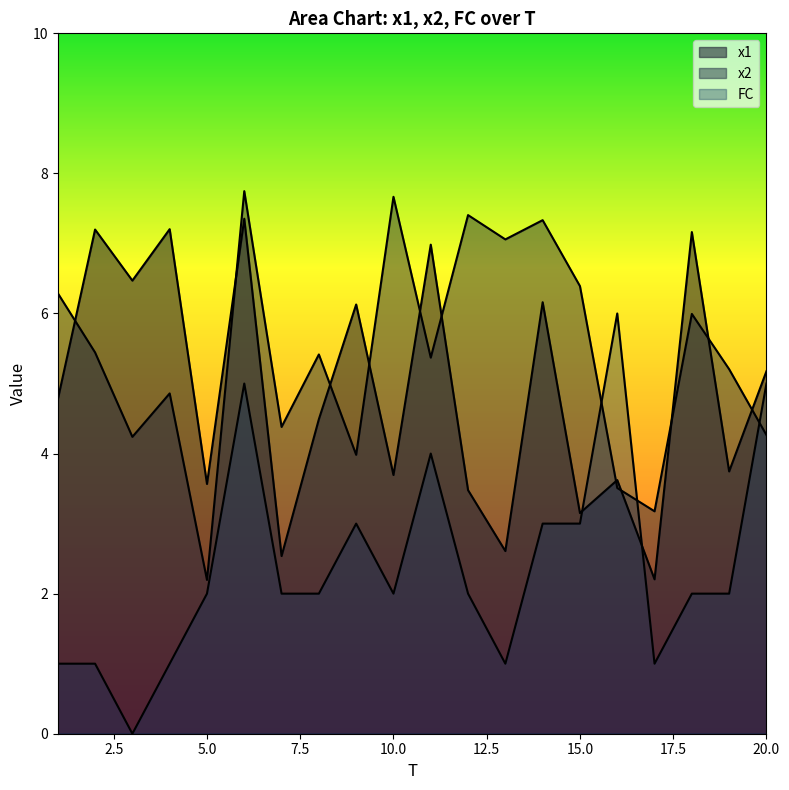

What is the difference between the highest and lowest values at 20?

0.9